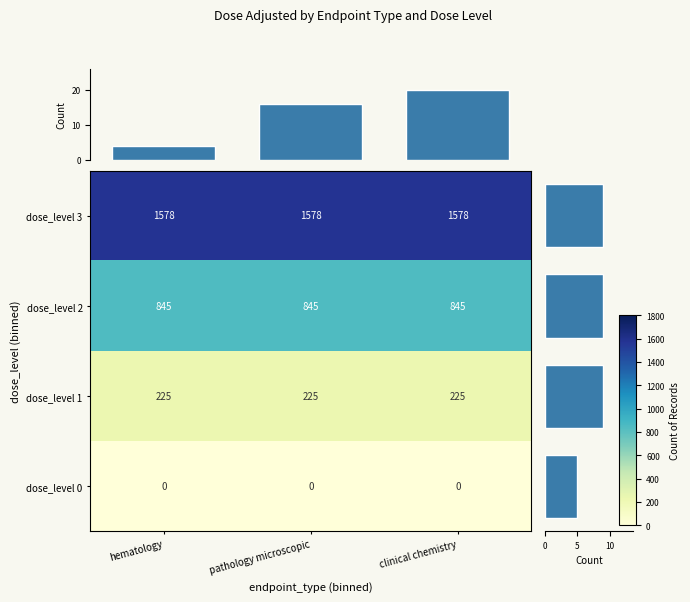

True or false: dose_level 0 has a value of 0 at clinical chemistry.

True